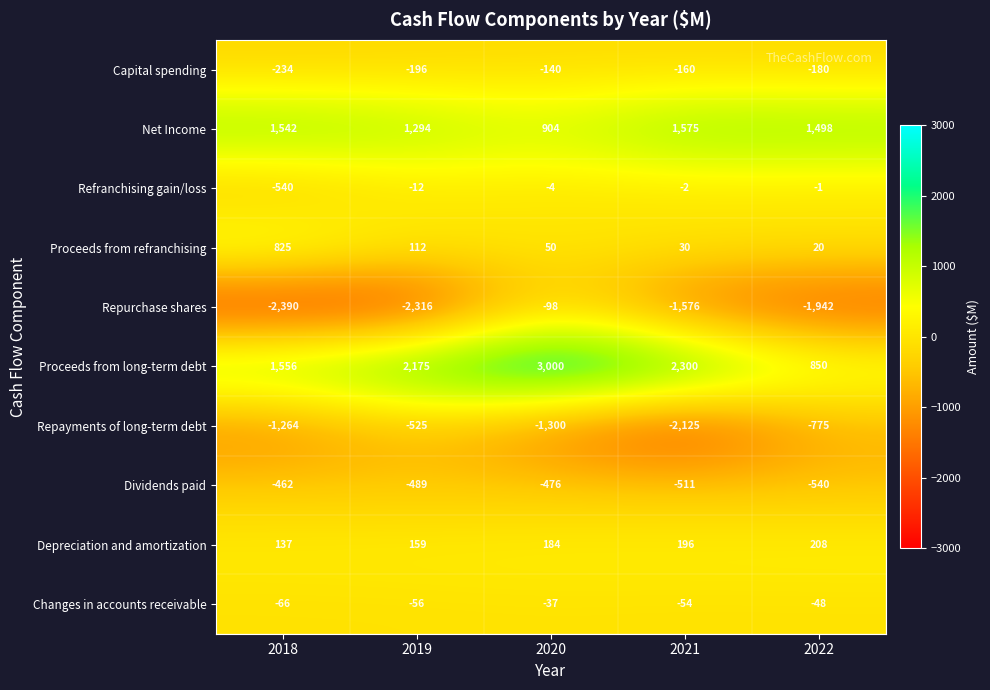

What is the greatest value displayed?

3000